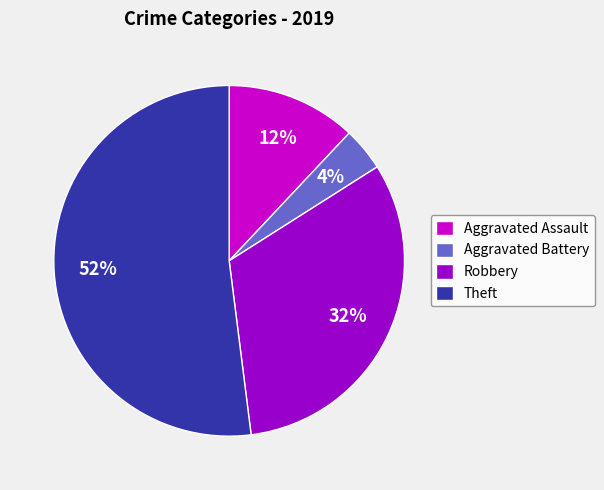

Count the number of slices in the pie.

4